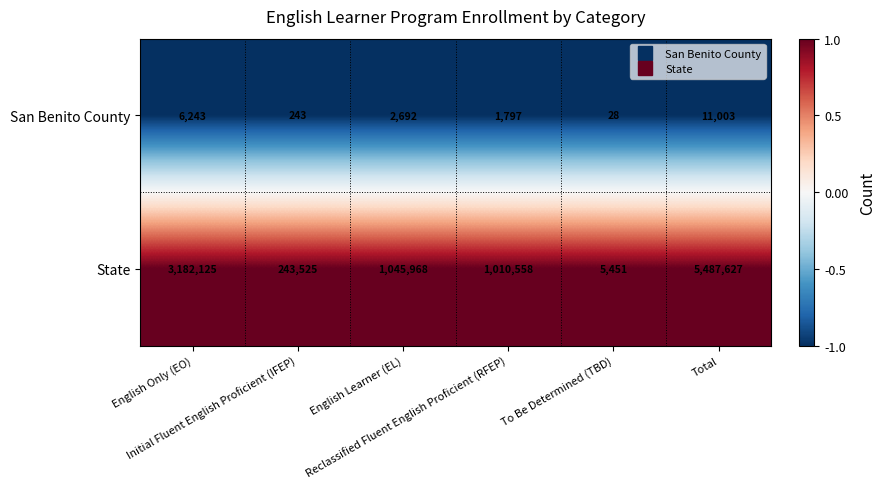

What is the difference between the maximum and minimum values in the San Benito County series?

10975